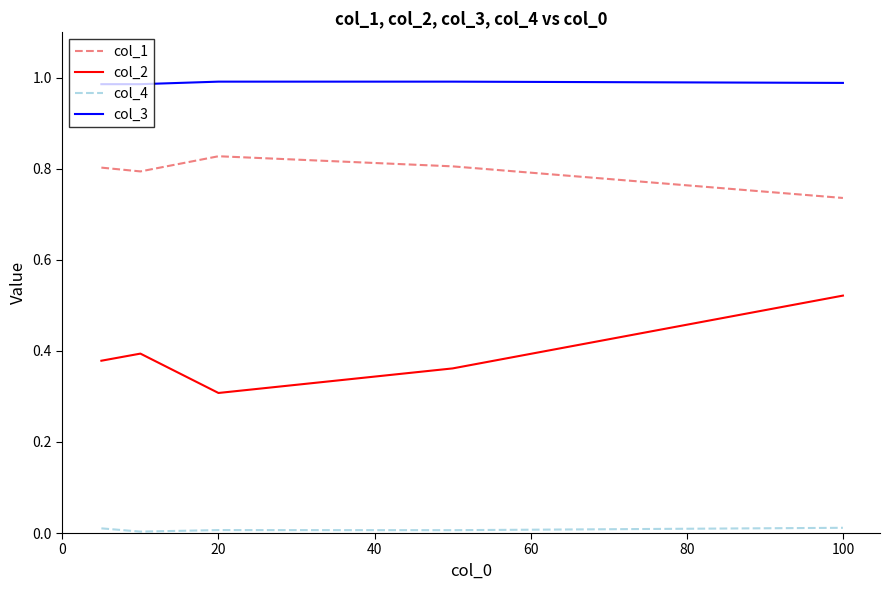

True or false: col_4 and col_3 cross at least once.

False